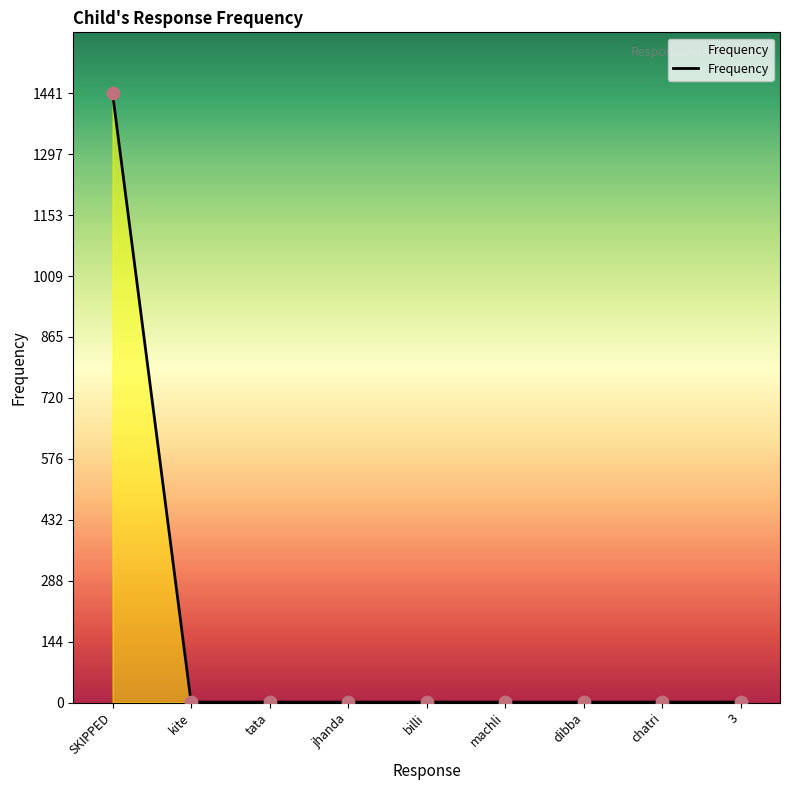

What is the change in value from SKIPPED to chatri?

-1440